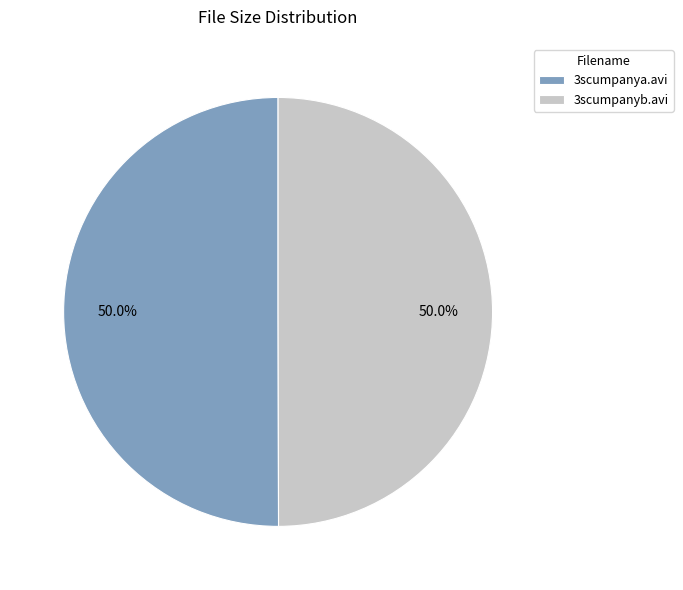

Approximately how many times larger is the value at 3scumpanyb.avi compared to 3scumpanya.avi?

1.0